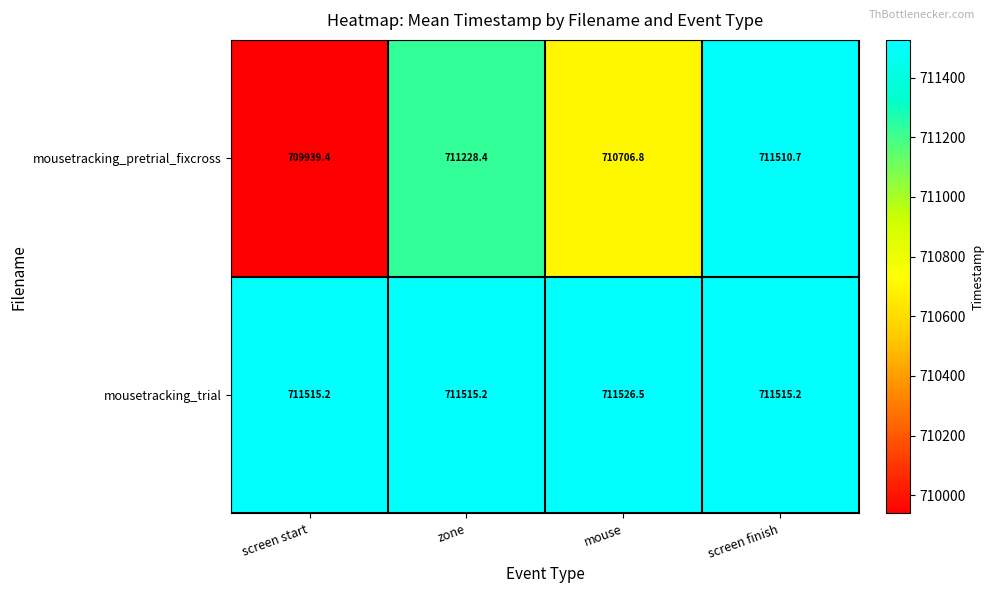

What is the smallest value displayed?

709939.4